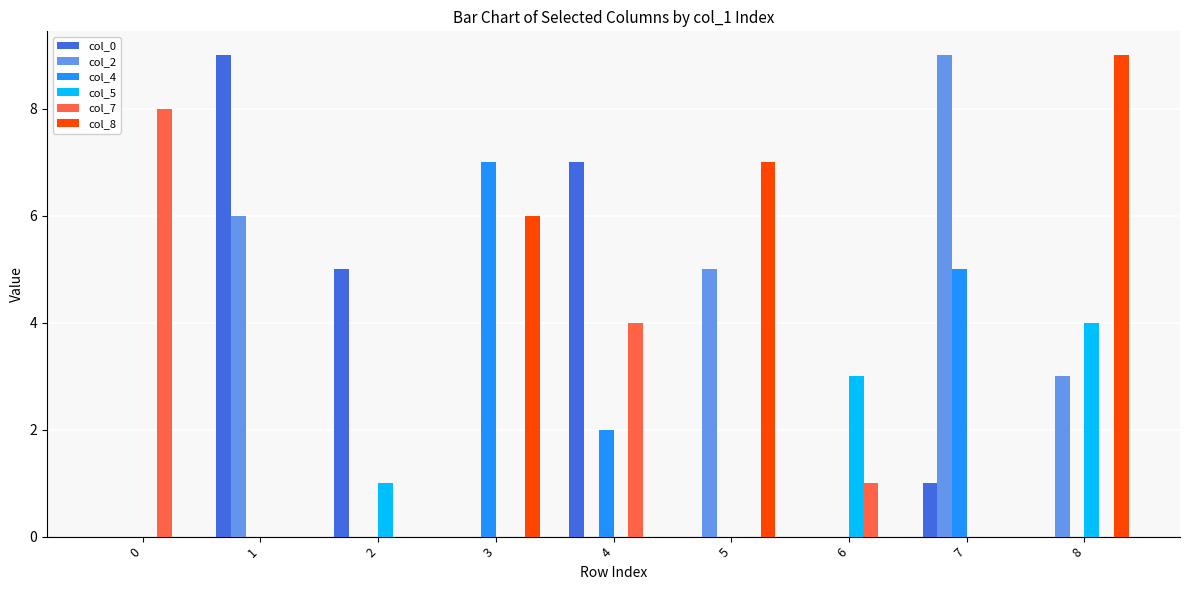

The col_2 series shows -4 at 4. True or false?

False